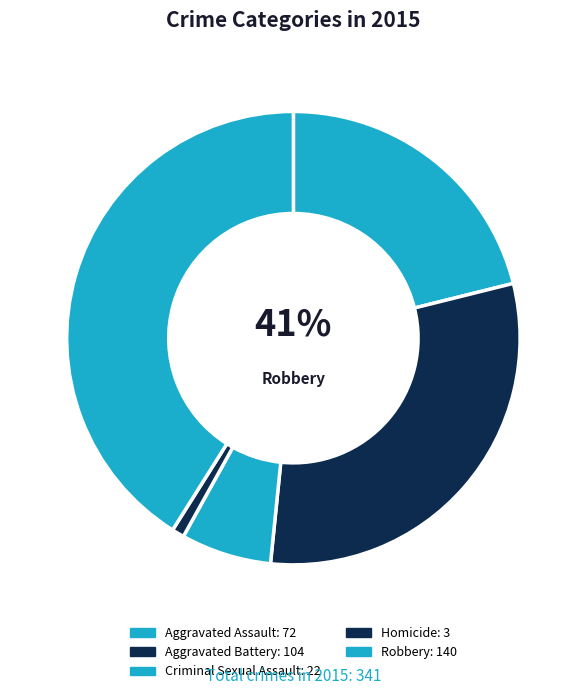

How many segments does this pie chart have?

5